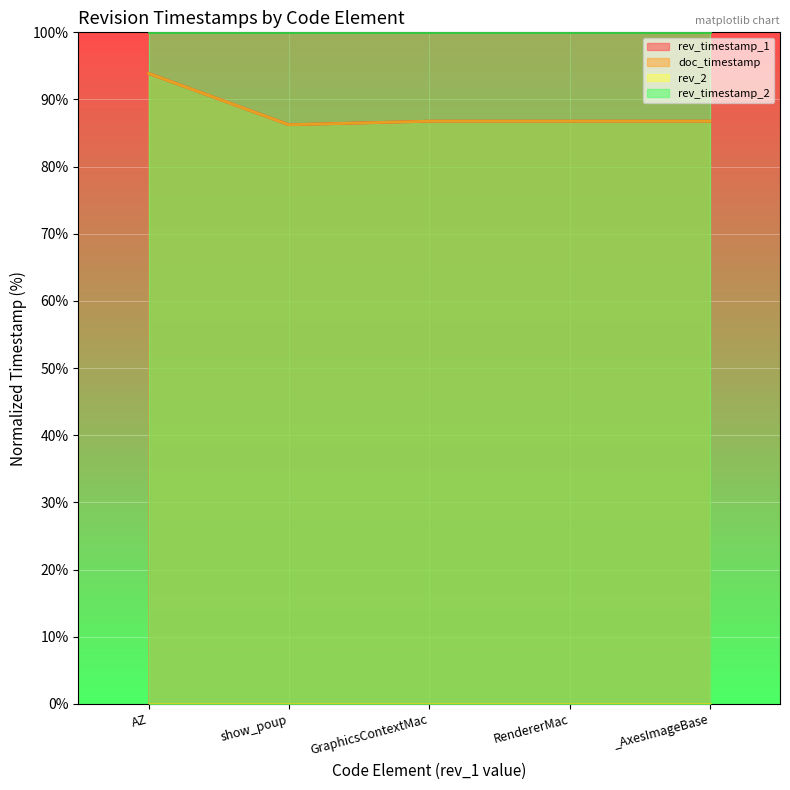

Which label corresponds to the largest value in the chart?

AZ